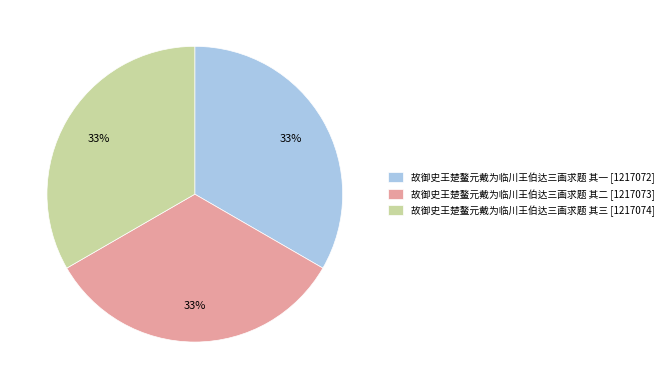

To the nearest percent, what portion does 故御史王楚鳌元戴为临川王伯达三画求题 其二 represent?

33%